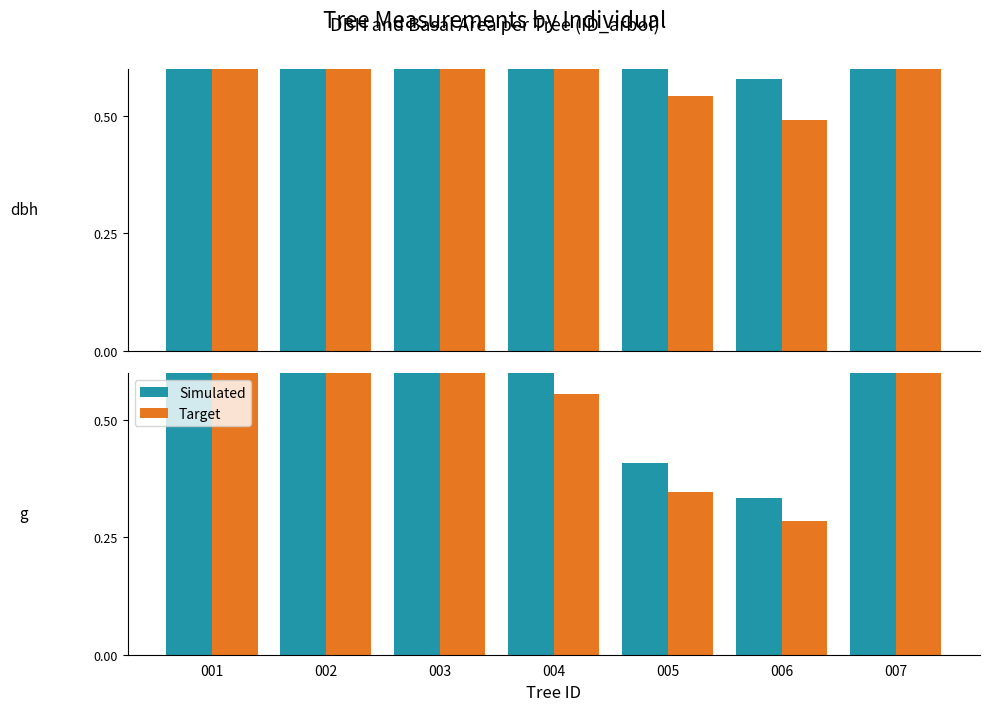

How many categories are shown in the chart?

7